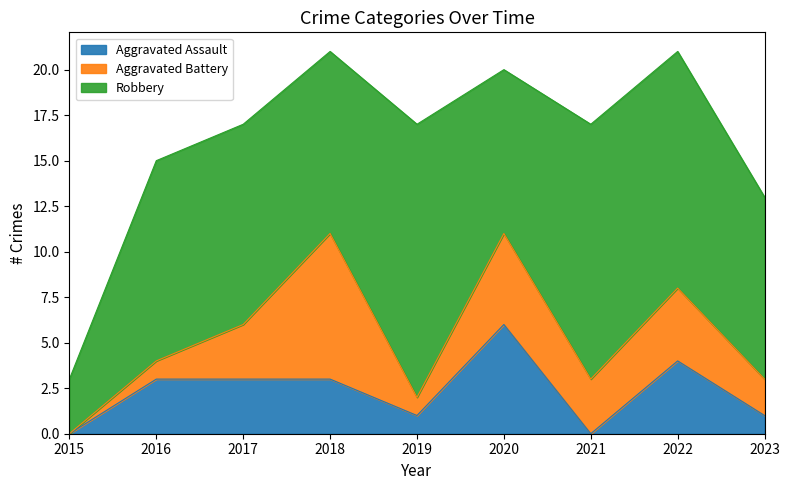

True or false: Aggravated Battery and Robbery intersect in this chart.

False